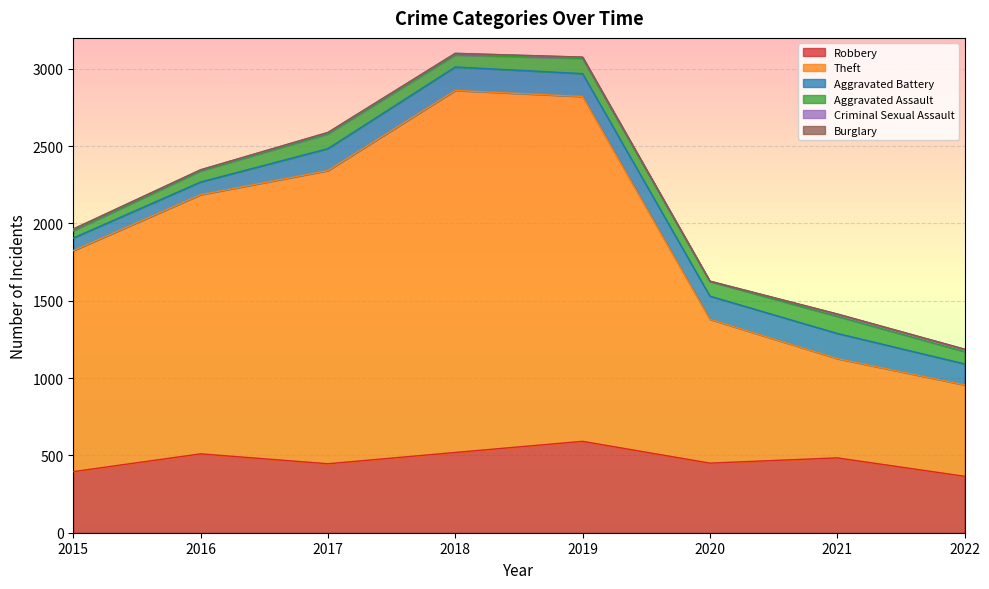

What are all the series names shown in the legend?

Robbery, Theft, Aggravated Battery, Aggravated Assault, Criminal Sexual Assault, Burglary